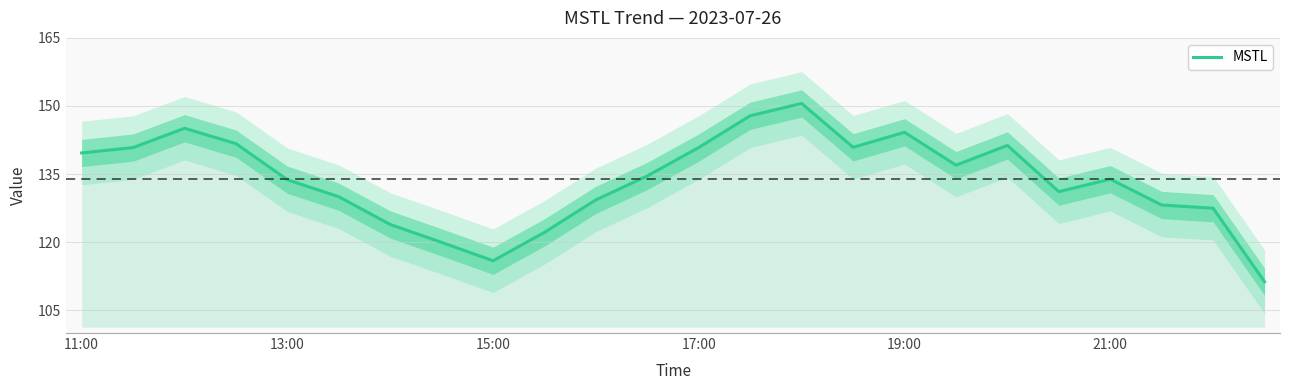

The MSTL series shows 144.2 at 19:00. True or false?

True